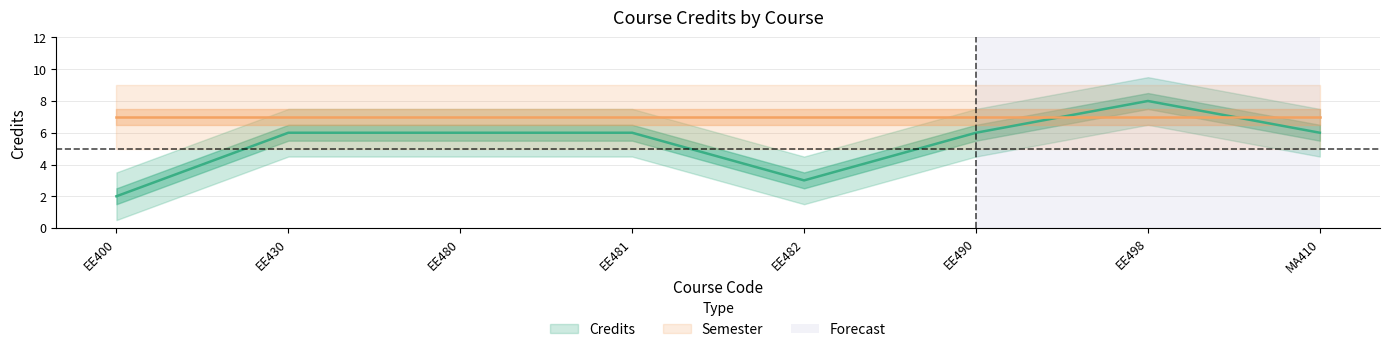

What is the label of the 7th point from the right?

EE430